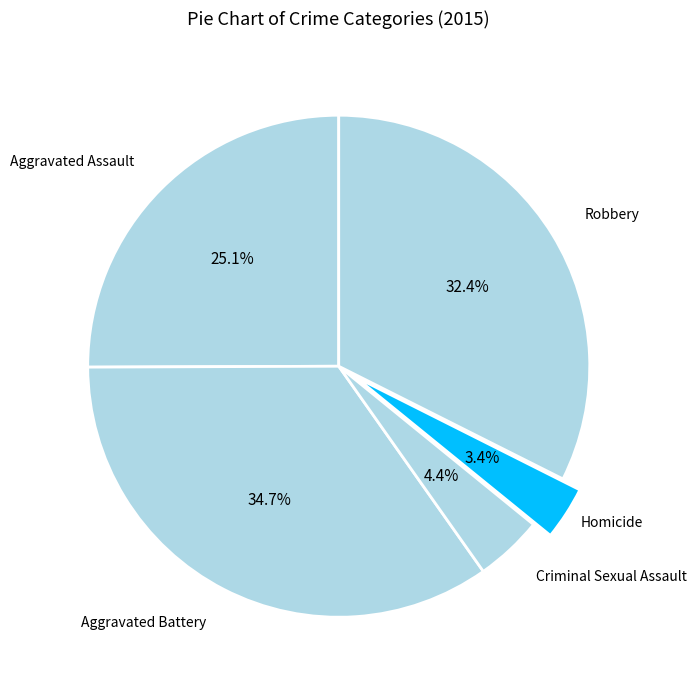

Which category has the smallest portion of the pie?

Homicide